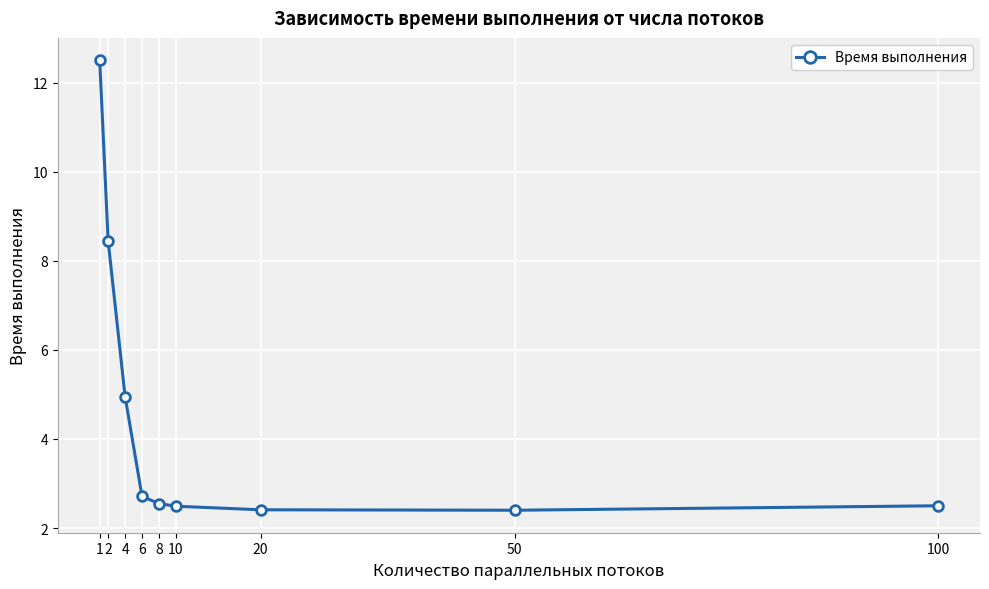

What is the value of the 6th point from the left?

2.5